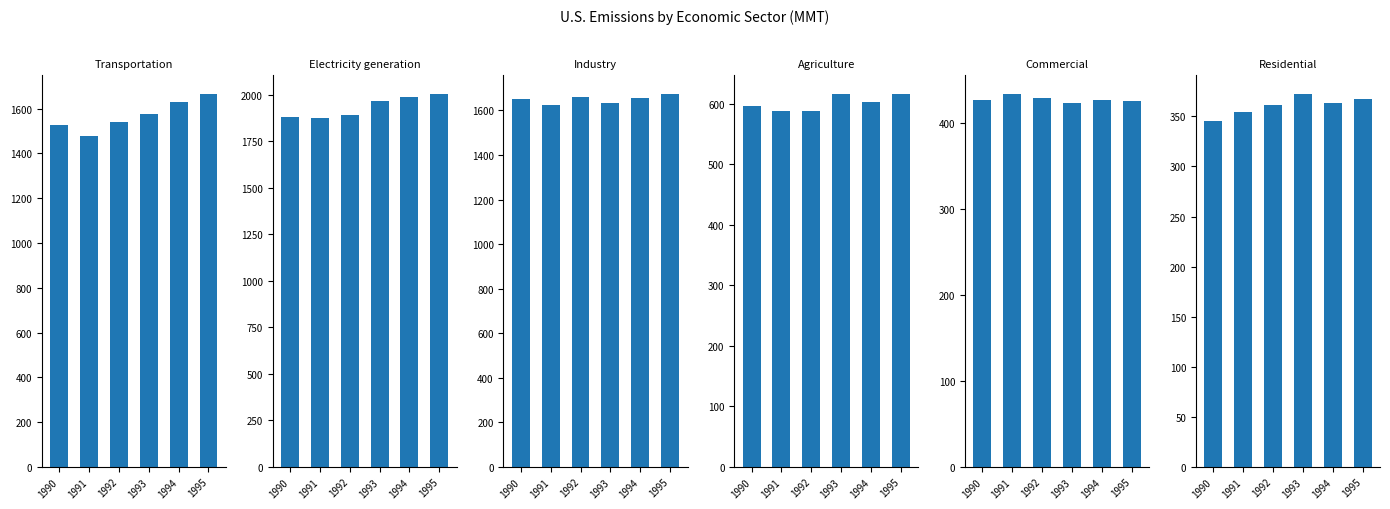

What is the sum of all Commercial values?

2567.0